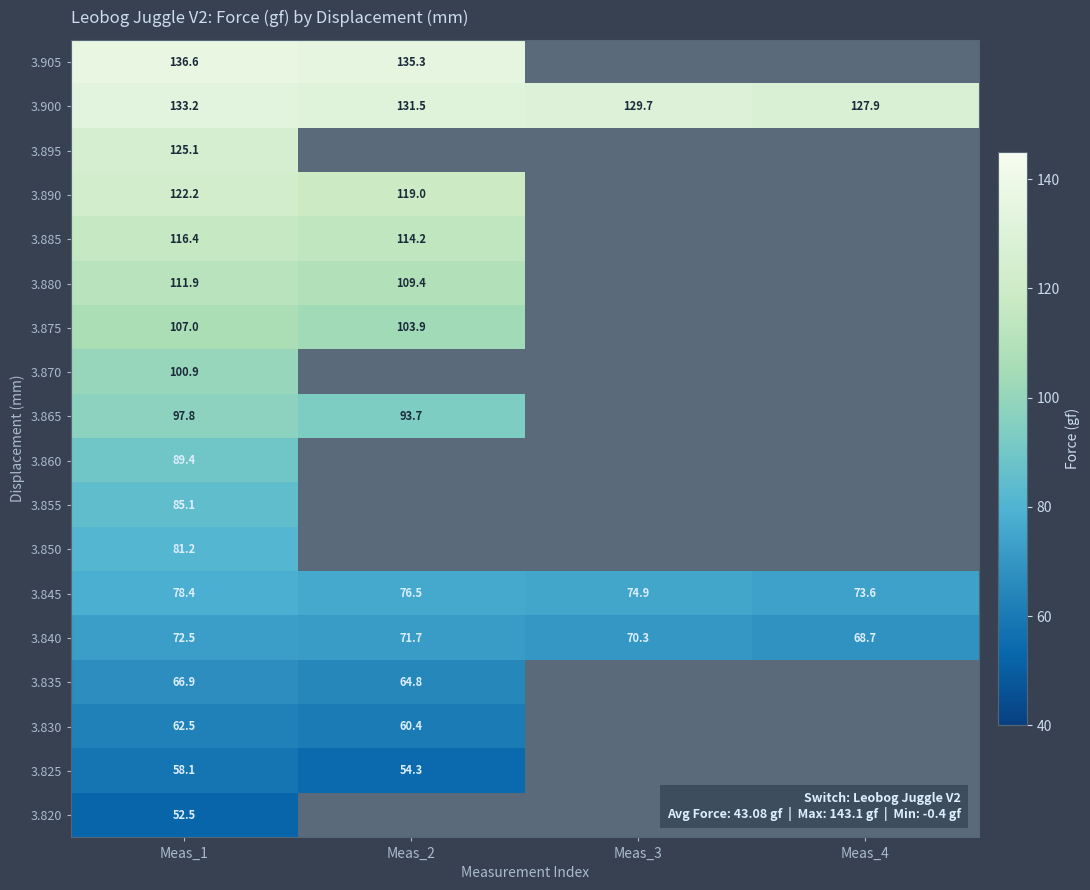

The value of 3.875 at Meas_1 is 107.0. True or false?

True